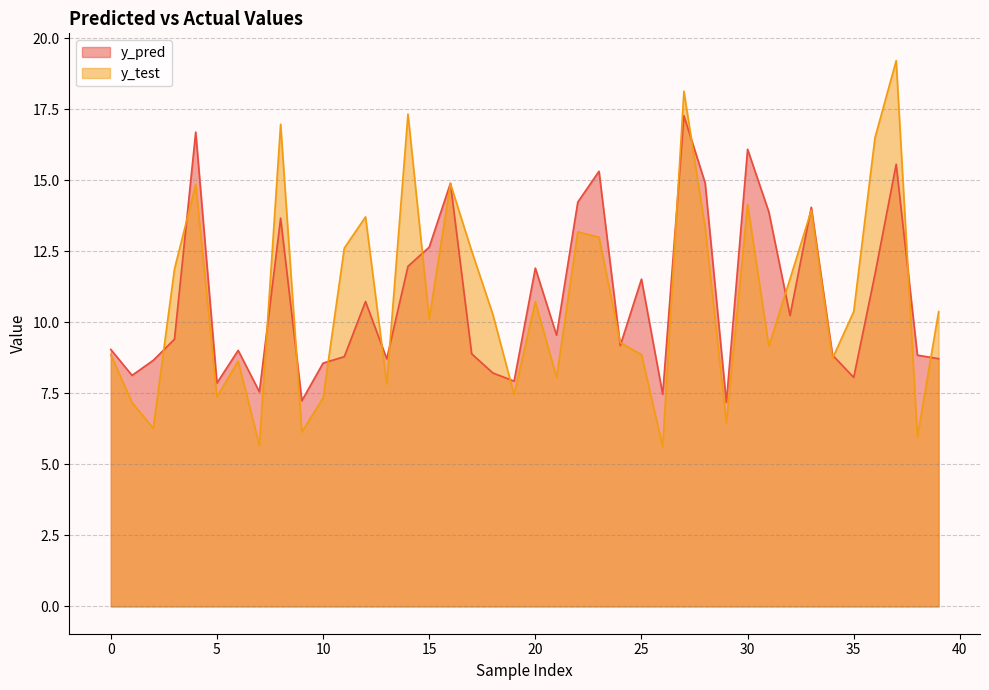

Which series has the largest total across all categories?

y_test